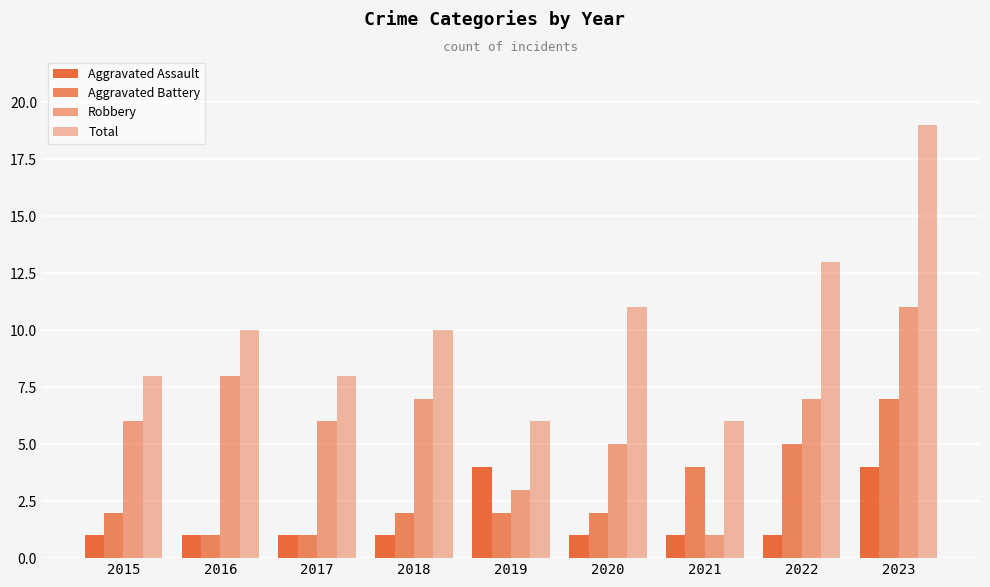

How many distinct data groups are displayed?

4